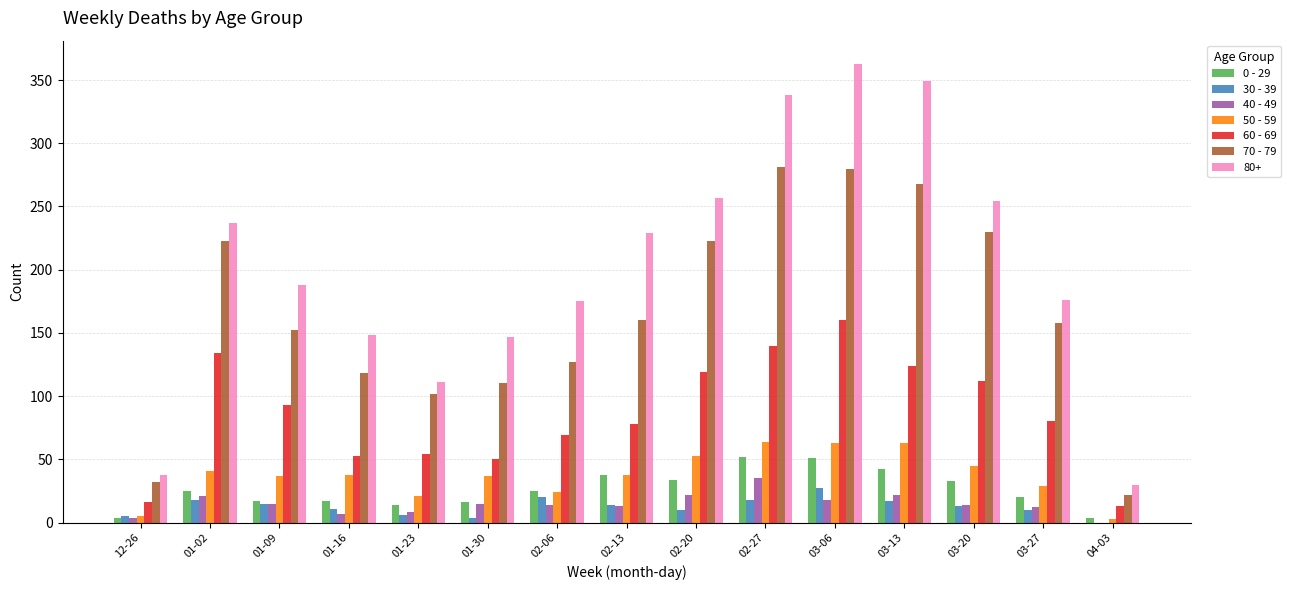

Does the chart contain stacked bars?

No